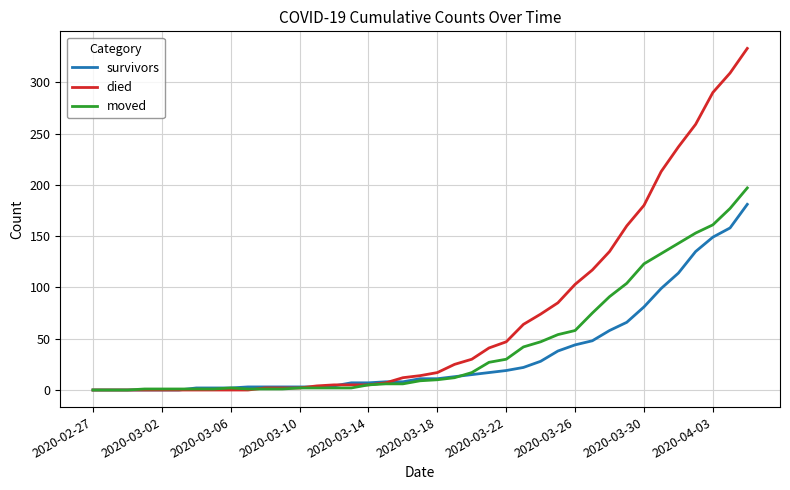

What is the maximum value for died?

333